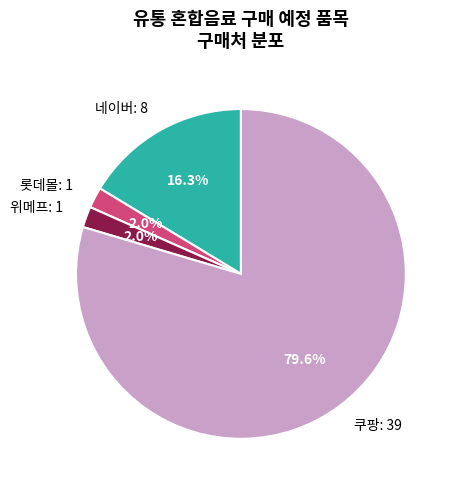

Combined, do 롯데몰 and 네이버 account for over 50%?

No